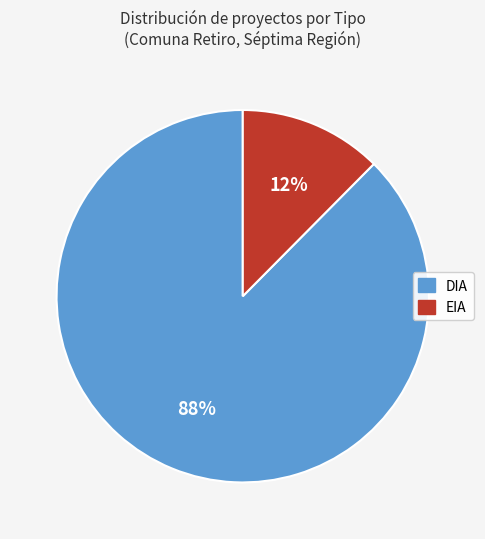

Is there any slice that represents more than half of the pie?

Yes